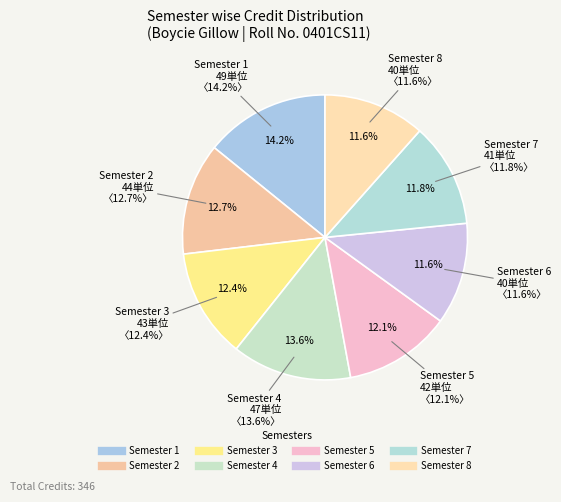

What is the smallest slice in the pie chart?

Semester 6